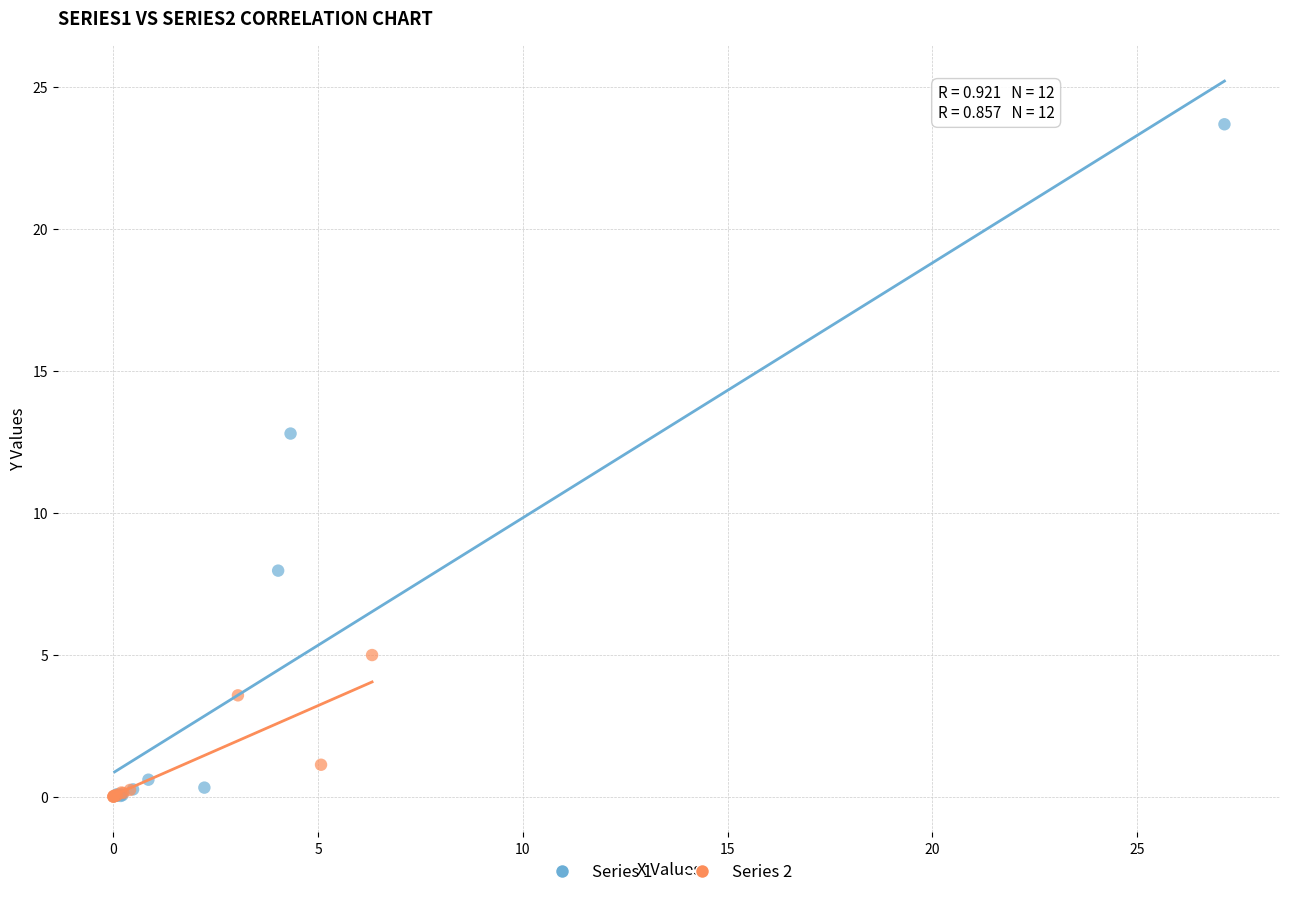

Which series reaches the maximum Y coordinate?

Series 1